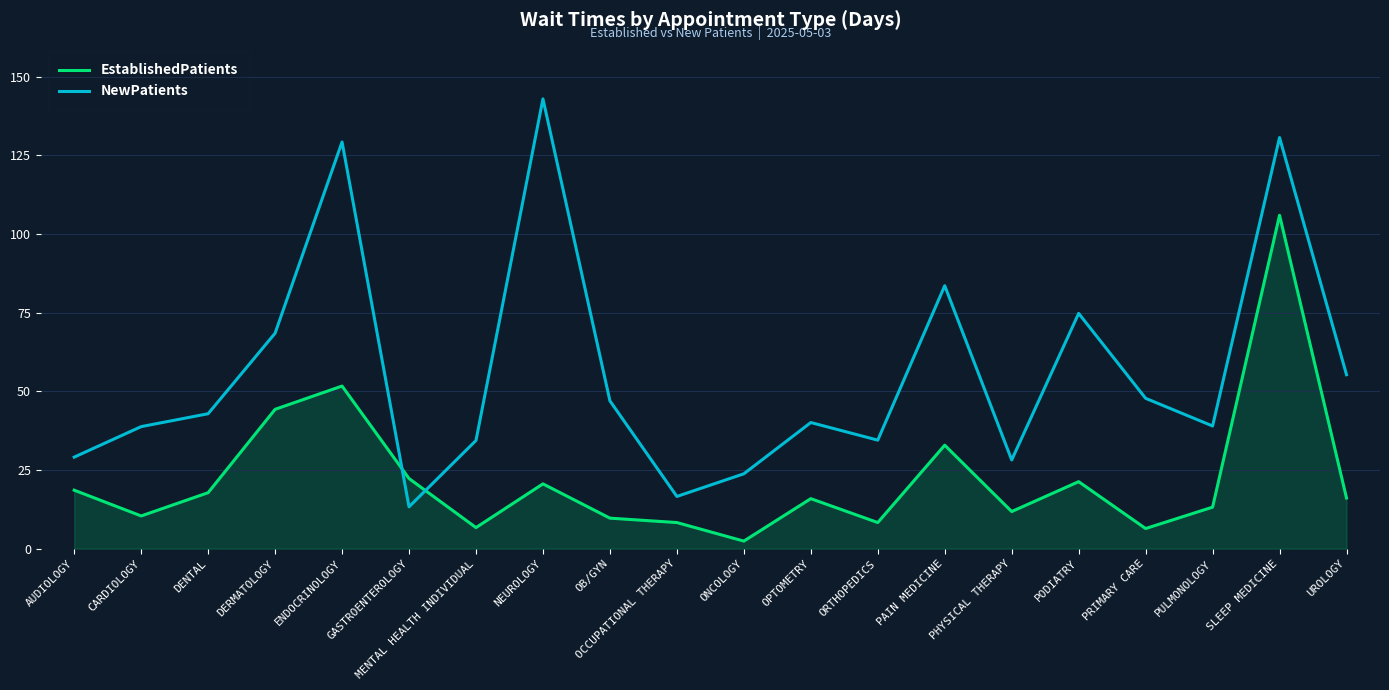

At which label is NewPatients closest to 78?

PODIATRY